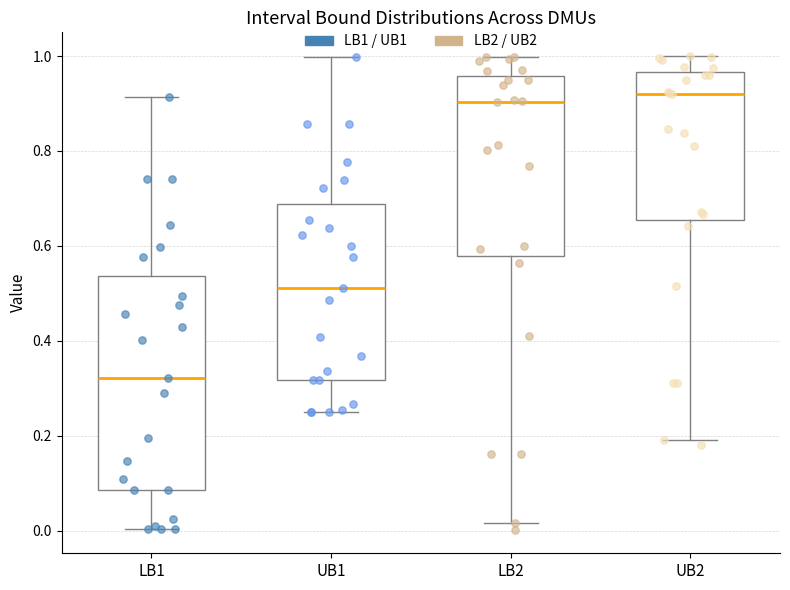

Reading left to right, read every box against the y-axis: the position of its median line, the range the box covers, and the ends of its whiskers. The values are not printed on the chart, so give them approximately, as read against the axis.

LB1: median 0.32, box 0.08 to 0.54, whiskers 0.00 to 0.92
UB1: median 0.52, box 0.32 to 0.68, whiskers 0.26 to 1.00
LB2: median 0.90, box 0.58 to 0.96, whiskers 0.02 to 1.00
UB2: median 0.92, box 0.66 to 0.96, whiskers 0.20 to 1.00